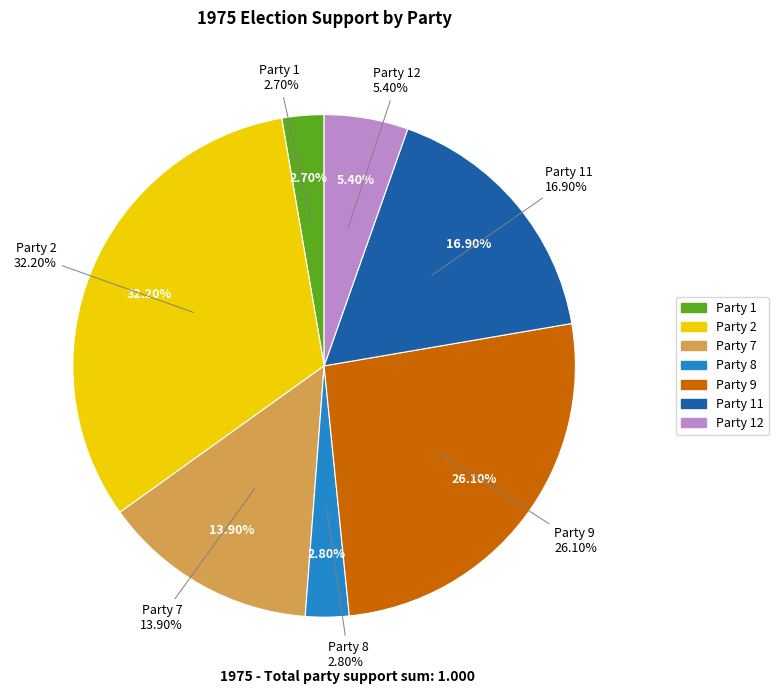

Is it true that Party 7 is 14% of the pie?

True